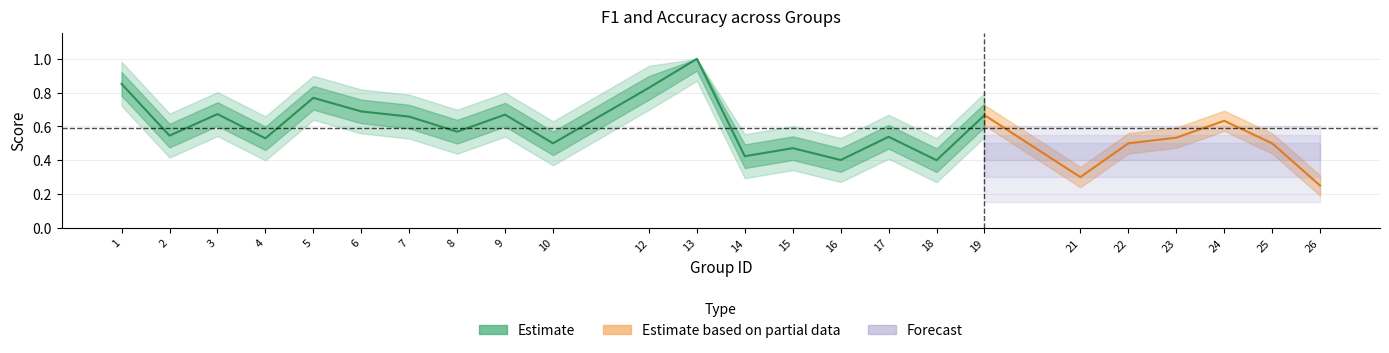

What is the difference between the maximum and minimum values in the f1 series?

0.7